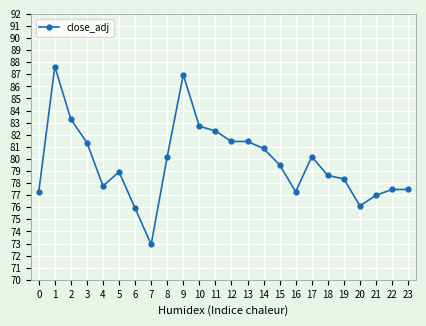

Reading right to left, list all the values displayed in this chart.

23=77.5	22=77.5	21=77.0	20=76.1	19=78.3	18=78.6	17=80.2	16=77.3	15=79.5	14=80.9	13=81.4	12=81.4	11=82.3	10=82.7	9=87.0	8=80.2	7=72.9	6=75.9	5=78.9	4=77.8	3=81.3	2=83.3	1=87.6	0=77.3